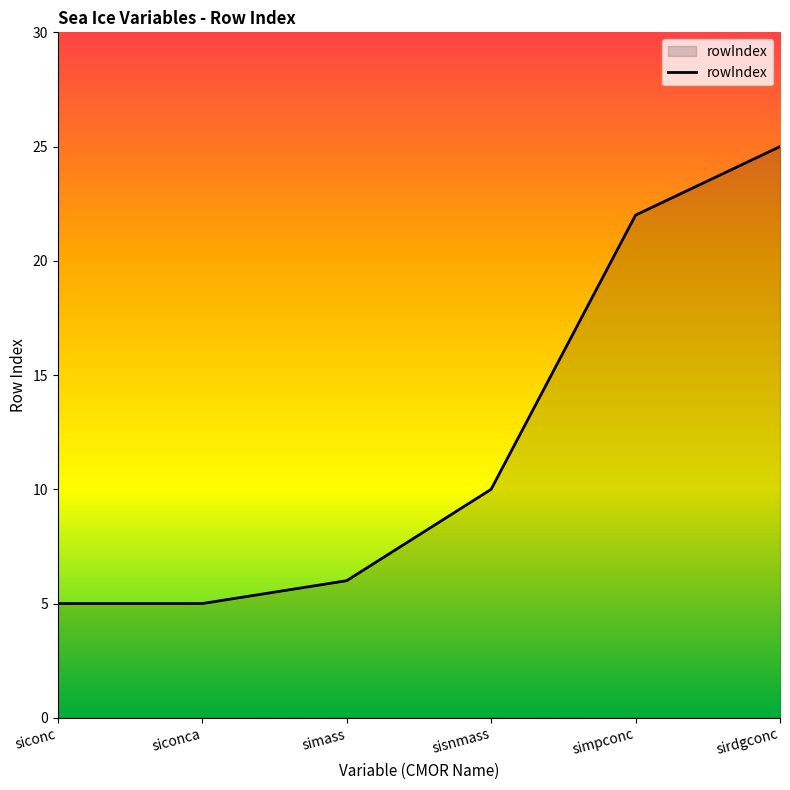

What is the smallest value displayed?

5